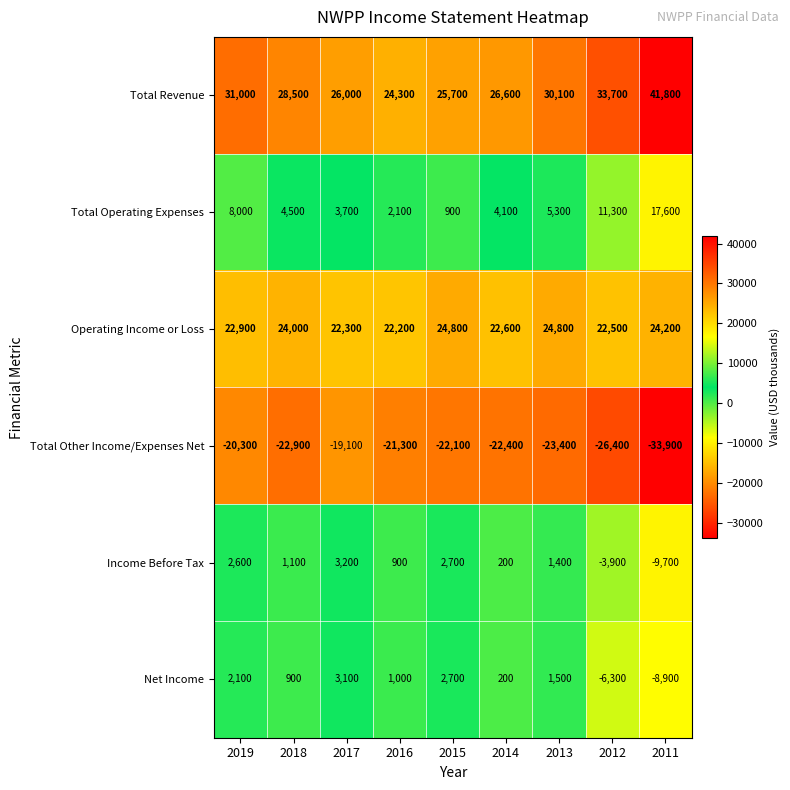

At 2013, list the series in order from largest to smallest.

Total Revenue, Operating Income or Loss, Total Operating Expenses, Net Income, Income Before Tax, Total Other Income/Expenses Net